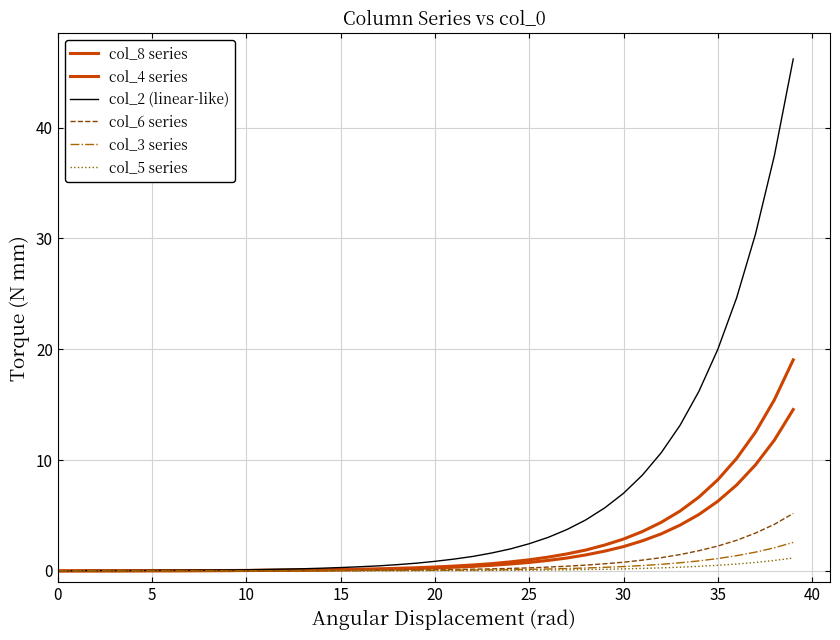

True or false: col_3 series and col_8 series intersect in this chart.

False